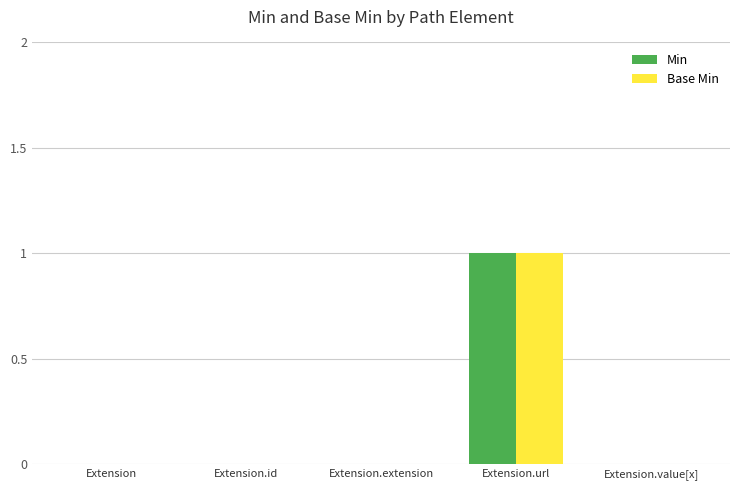

True or false: Min has a value of 0 at Extension.id.

True